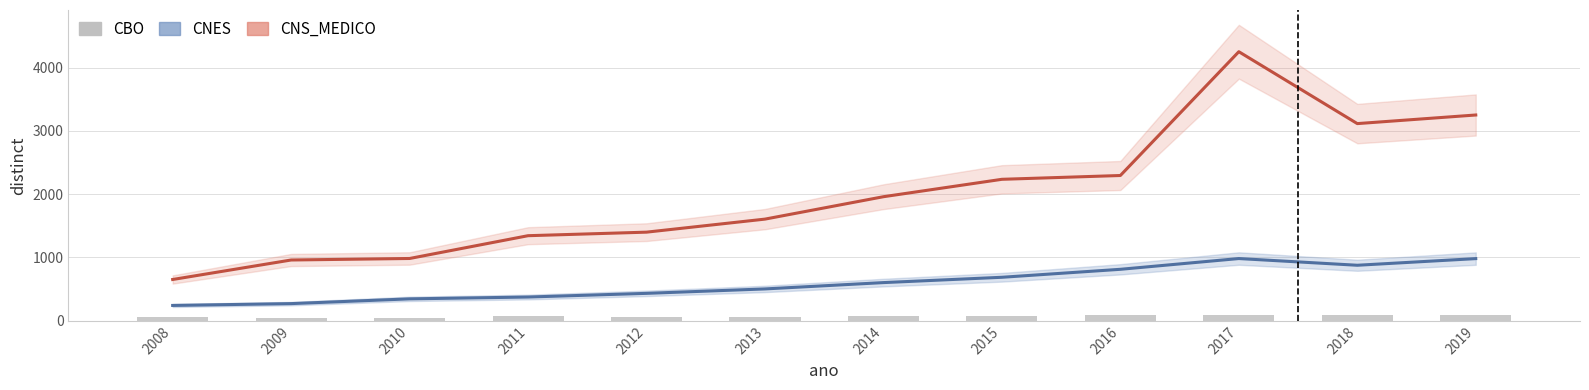

What is the difference between the CNS_MEDICO values at 2015 and 2012?

835